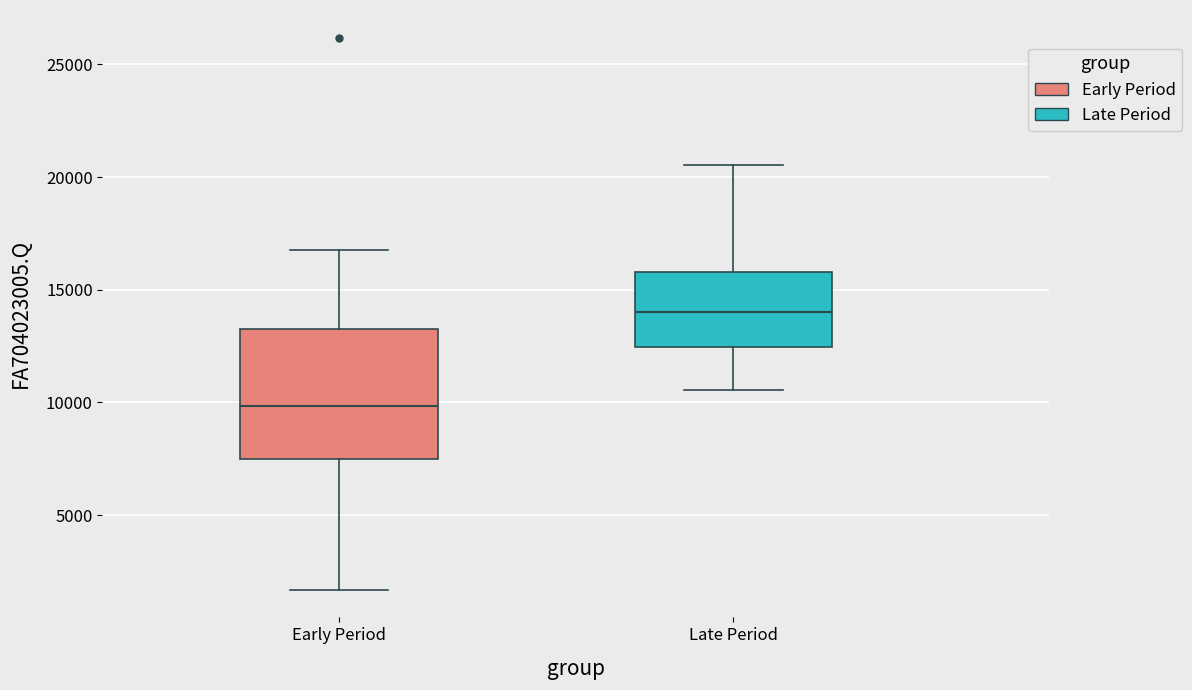

Reading left to right, transcribe this box plot: for each box, give where its median line is, the range the box spans, and where its two whiskers end, as read against the y-axis. The values are not printed on the chart, so give them approximately, as read against the axis.

Early Period: median 10000, box 7500 to 13500, whiskers 1500 to 17000
Late Period: median 14000, box 12500 to 16000, whiskers 10500 to 20500